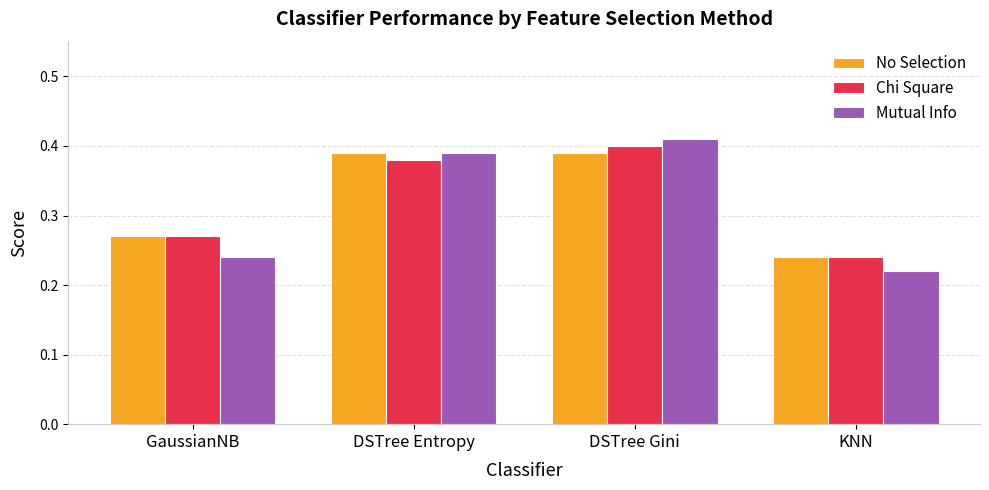

What is the total value across all series at GaussianNB?

0.8